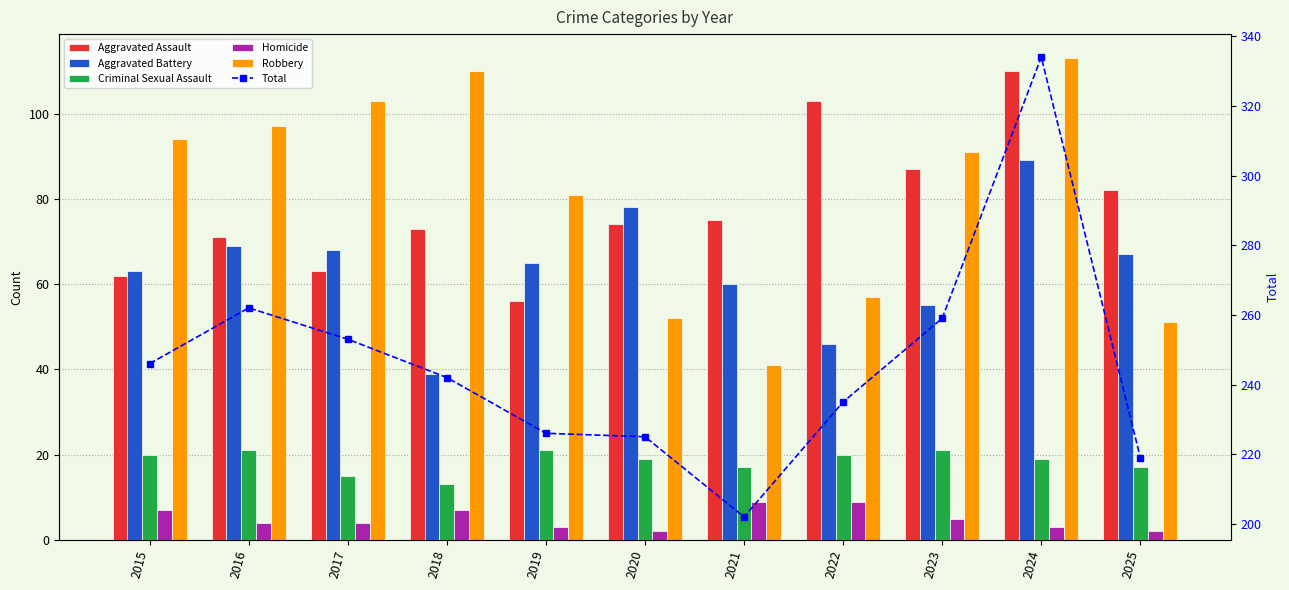

Which has a higher value, 2022 or 2019?

2022